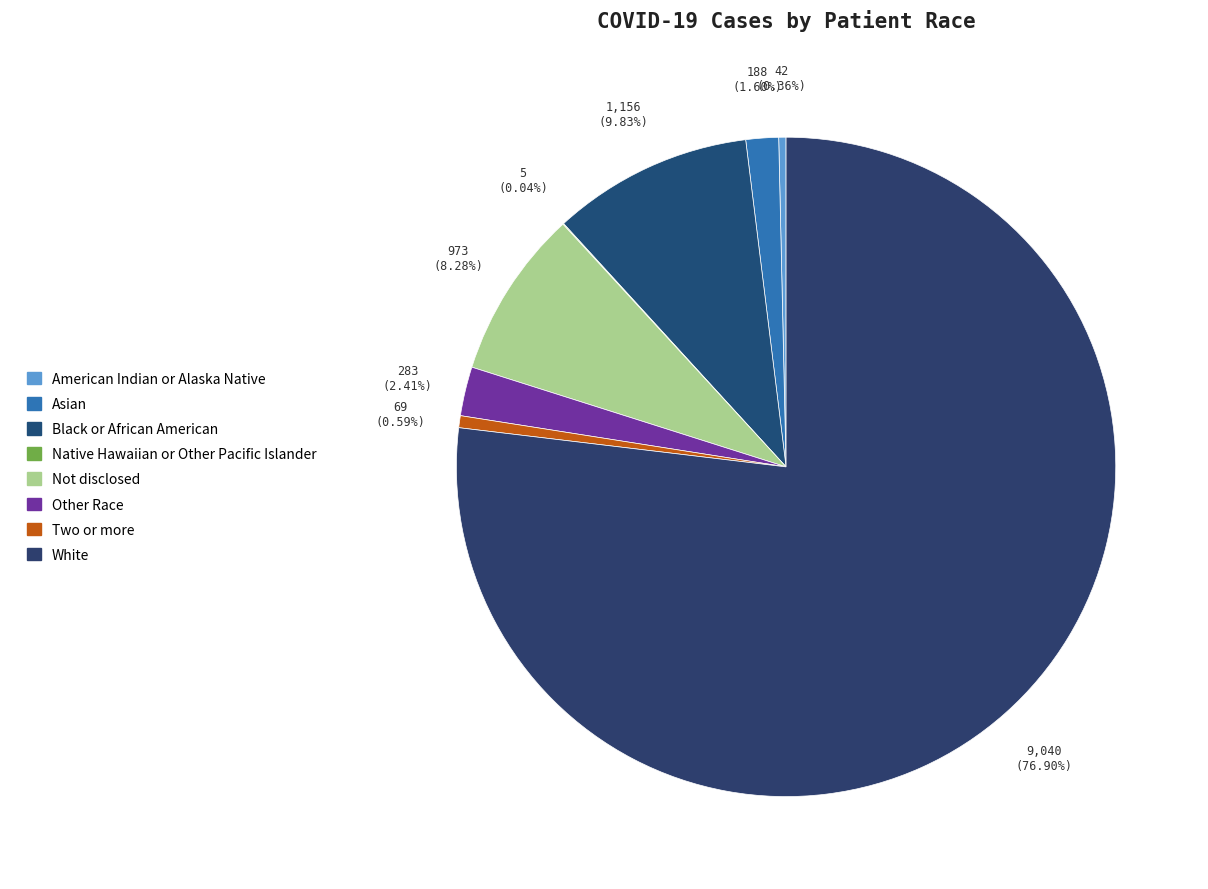

Rank the categories by value from highest to lowest.

White, Black or African American, Not disclosed, Other Race, Asian, Two or more, American Indian or Alaska Native, Native Hawaiian or Other Pacific Islander